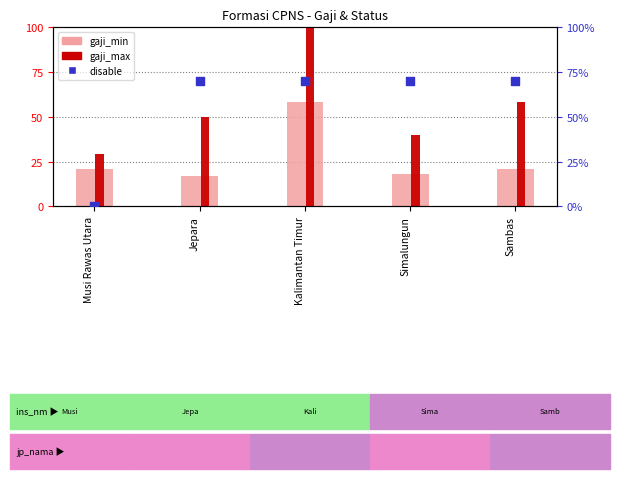

Which series has the largest Y range (max minus min)?

gaji_max